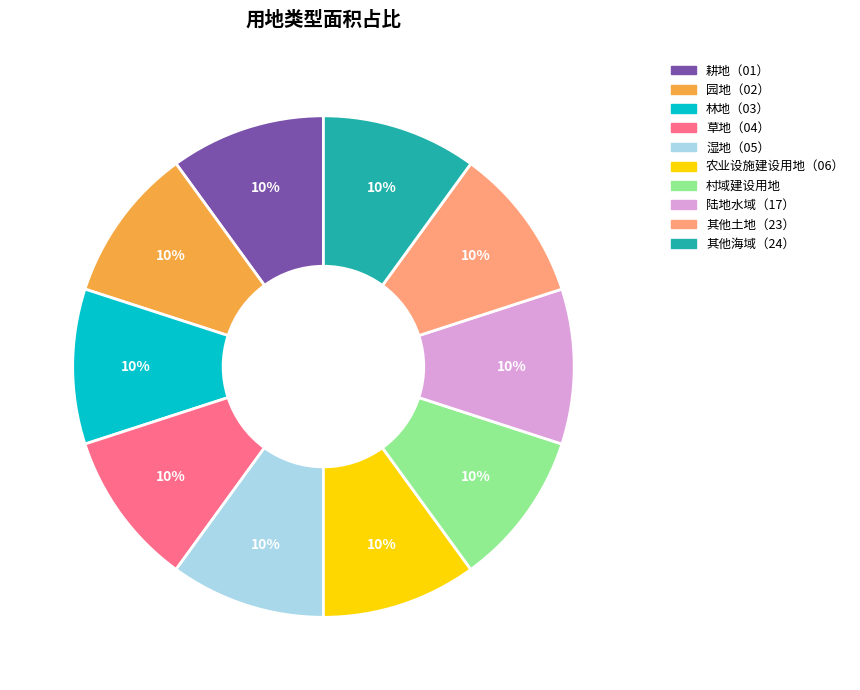

Is there a majority slice in this chart?

No